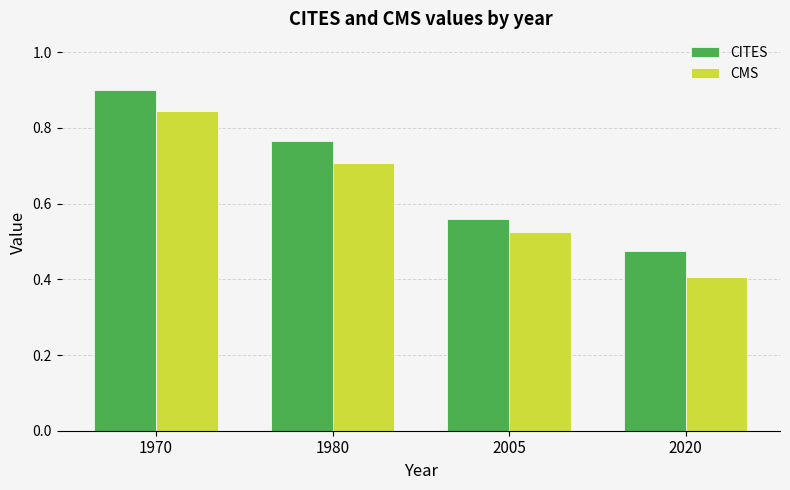

Which series has the largest total across all categories?

CITES